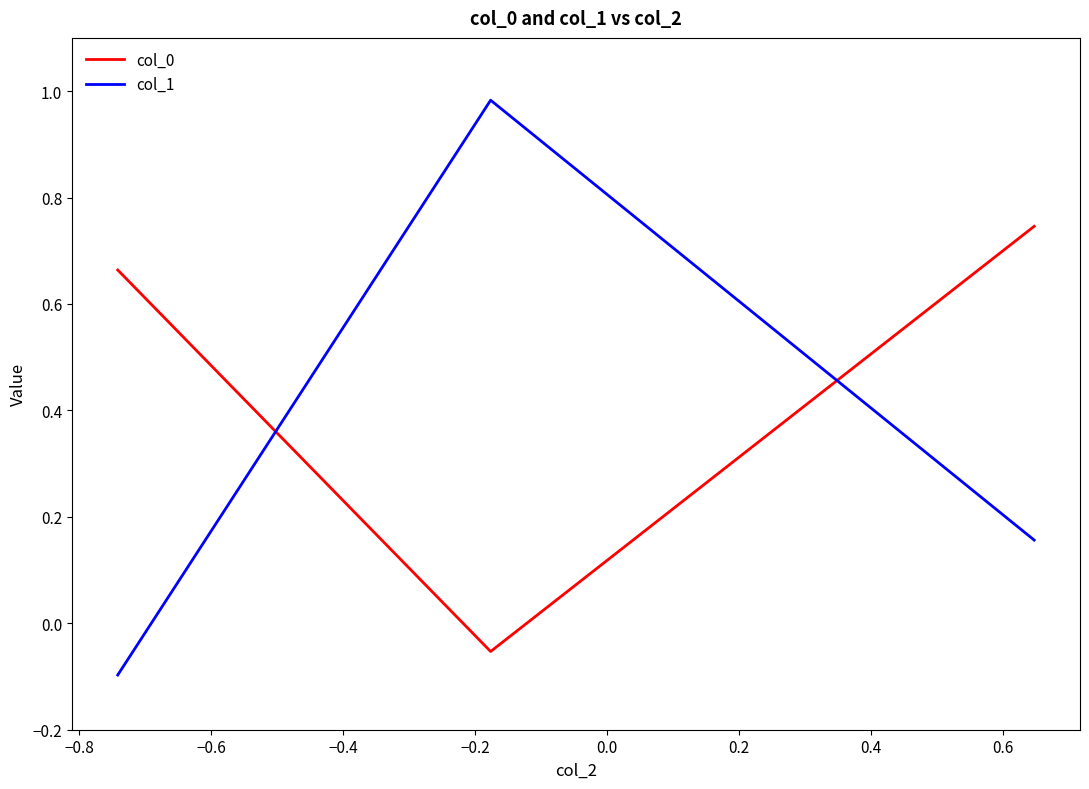

List the series in order of their peak value, lowest first.

col_0, col_1